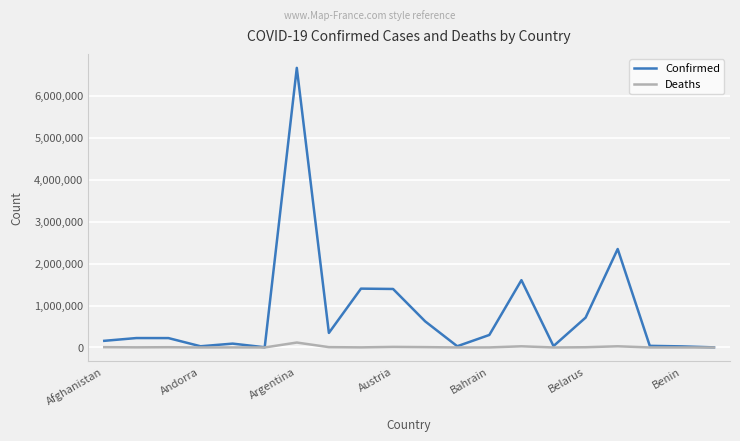

Which series has the largest range (max minus min)?

Confirmed